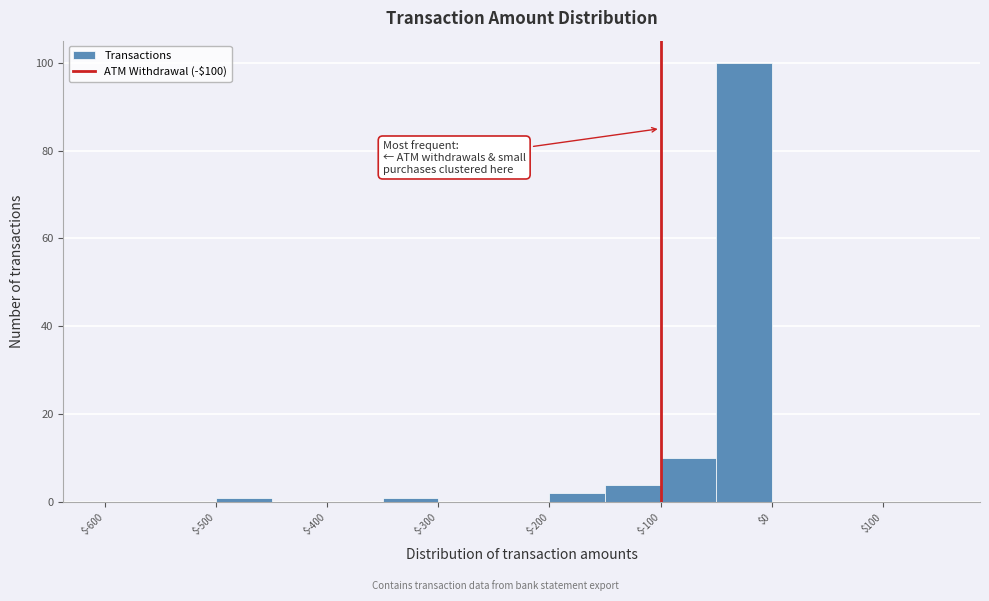

How tall is the bar that spans -50 to 0 on the x-axis? The values are not printed on the chart, so give them approximately, as read against the axis.

100